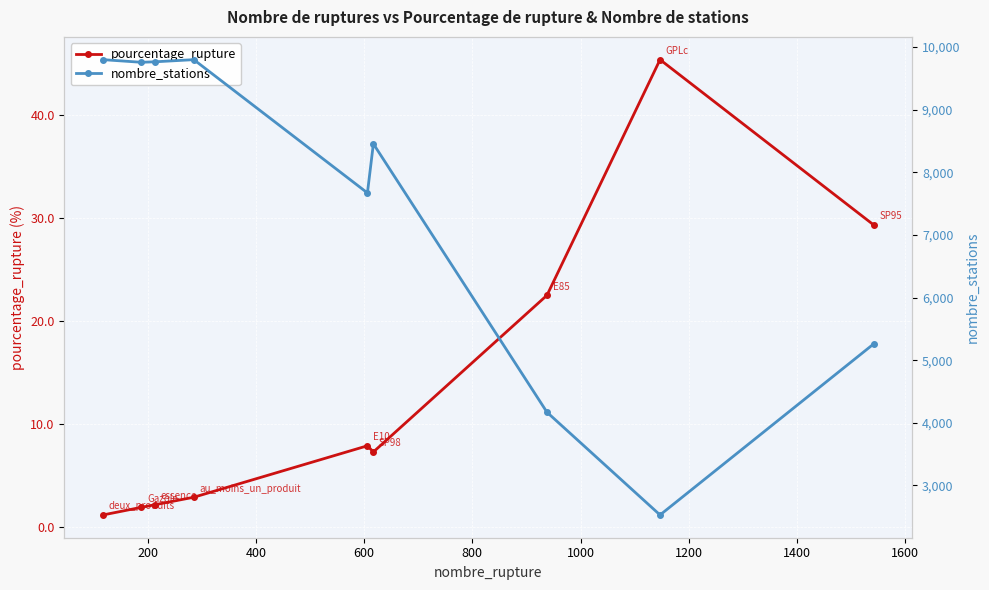

What is the value of the pourcentage_rupture point at the 8th from the left?

45.4